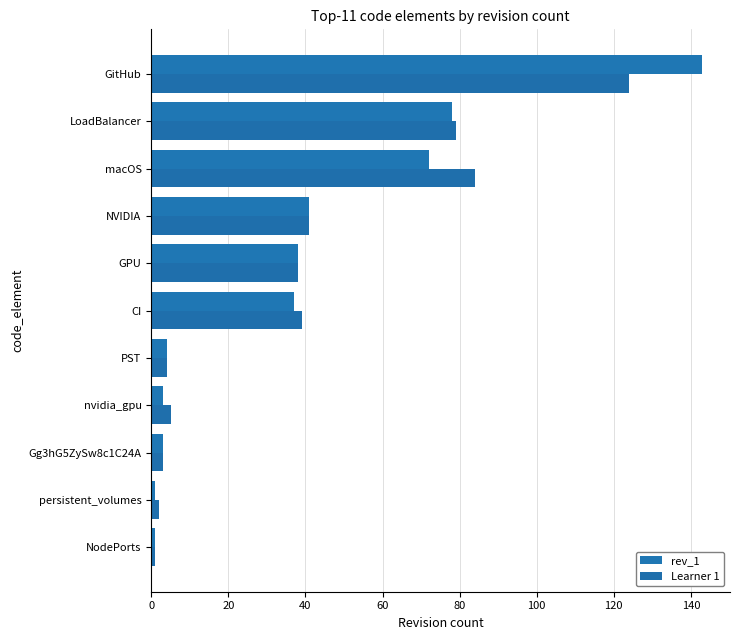

How many data points in rev_1 are less than 37?

5